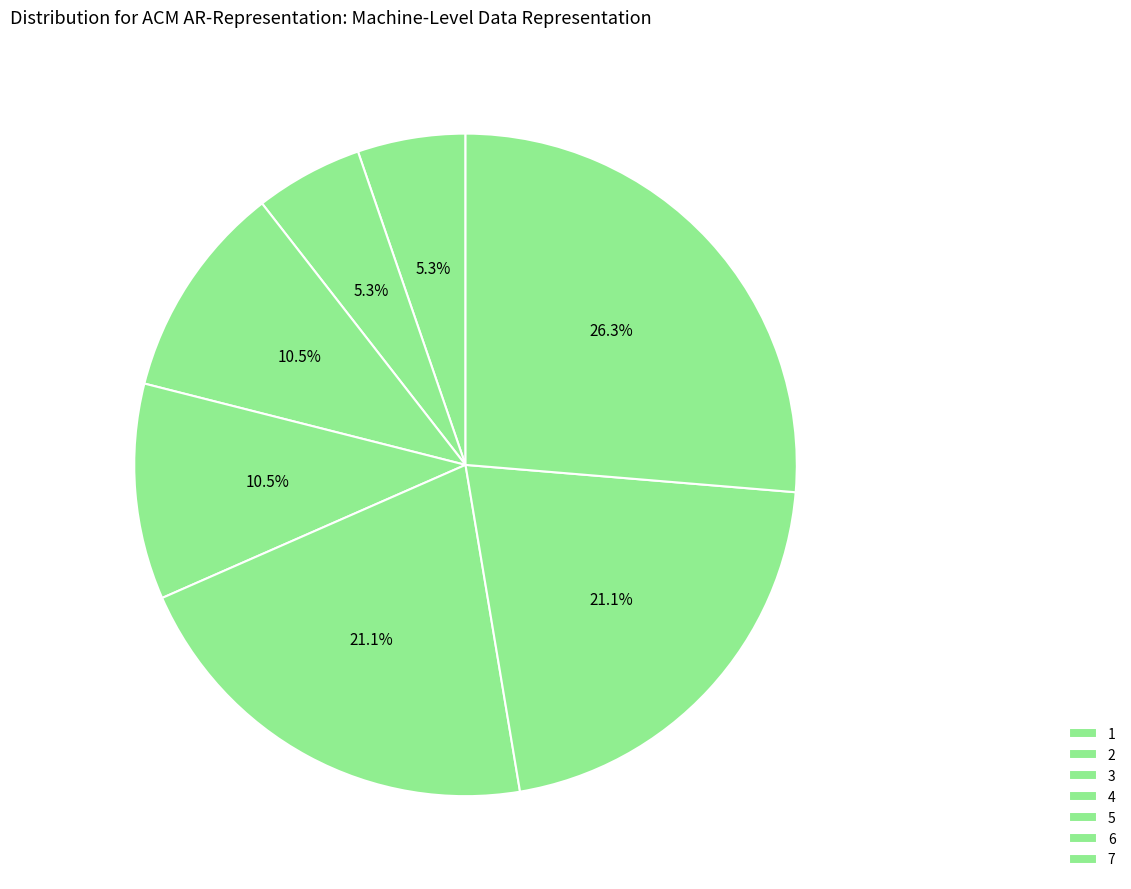

Count the number of slices in the pie.

7